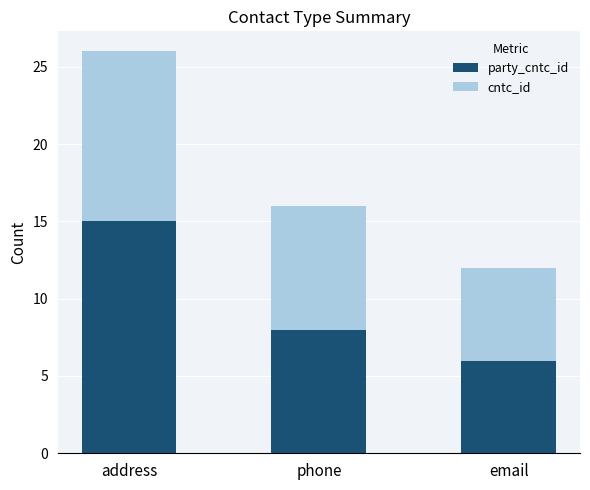

What is the total value across all series at address?

26